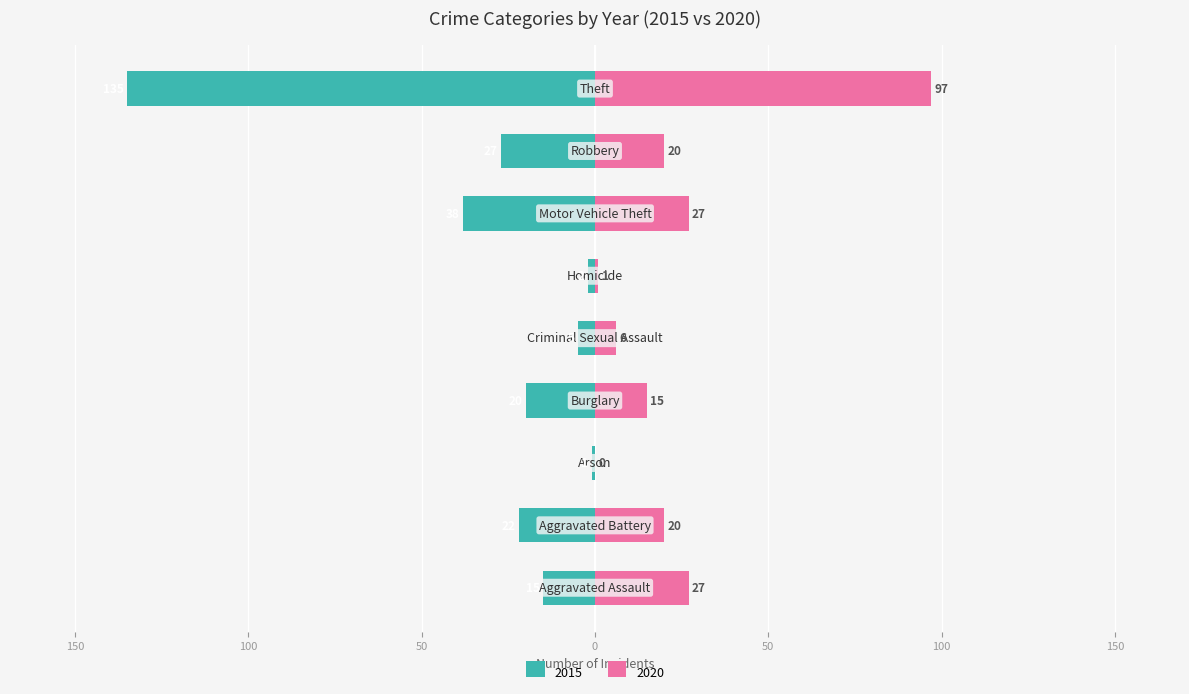

True or false: 2015 has a value of -6 at Burglary.

False